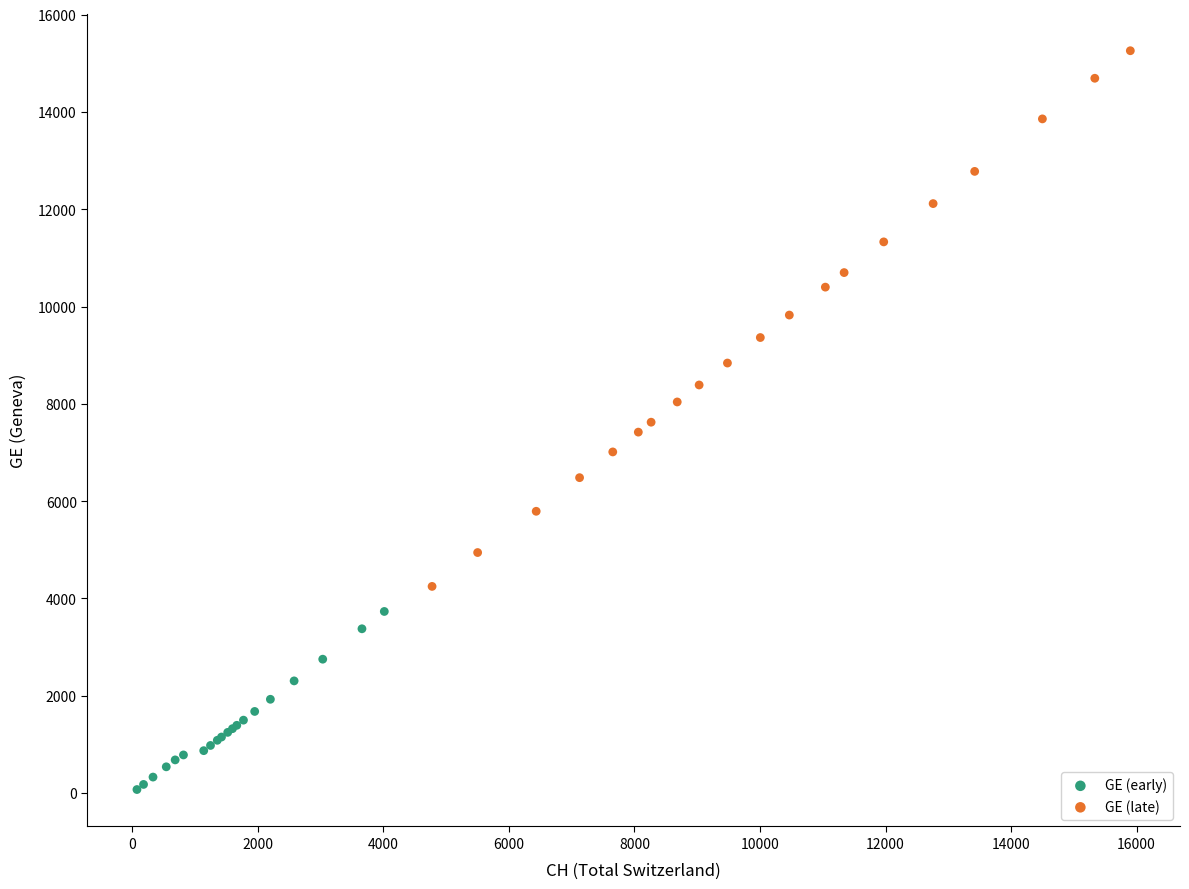

Which series has the widest spread of Y values?

GE (late)